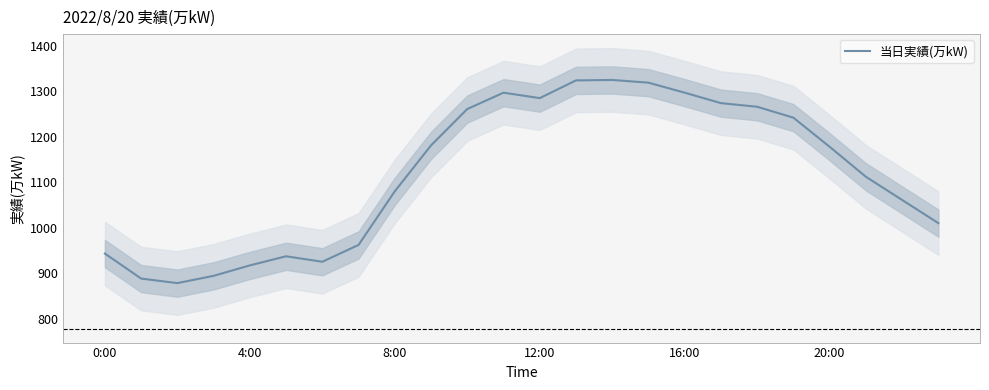

Is it true that 当日実績(万kW) equals 943 at 0:00?

True